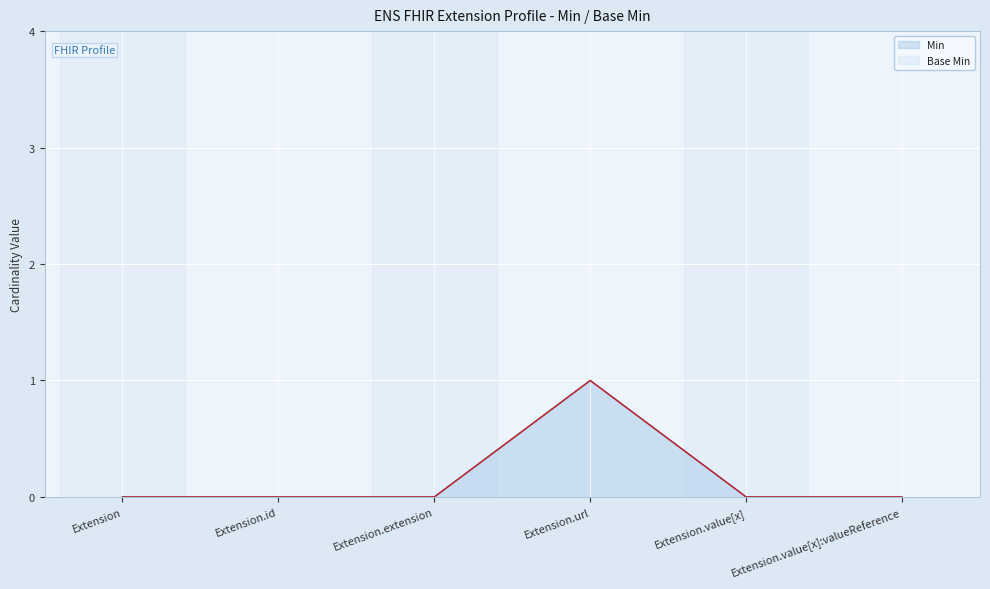

Between Extension.id and Extension.extension, which series saw the biggest shift?

Min